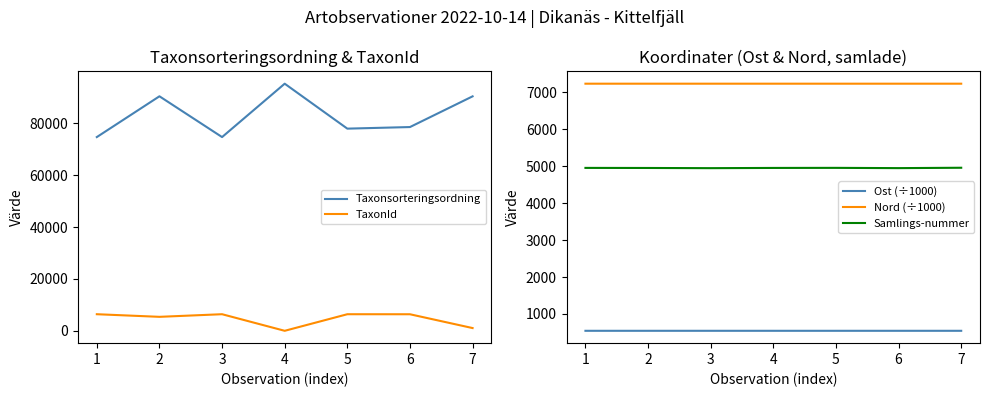

What is the highest value of the Ost (÷1000) series?

543.3